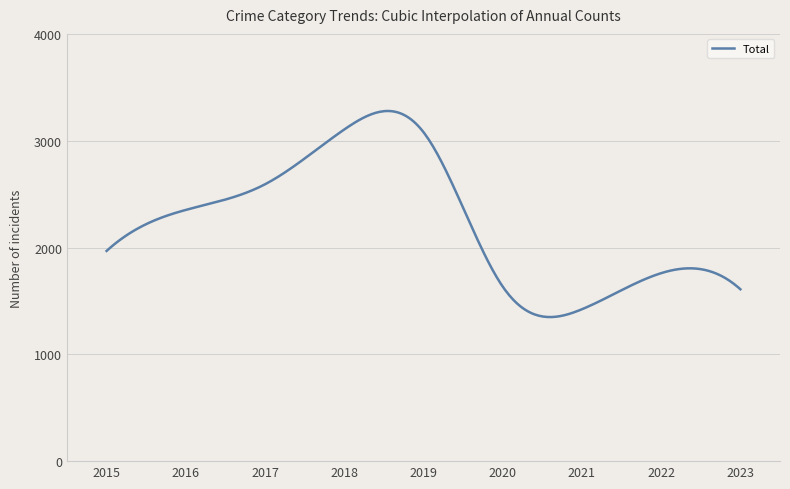

What is the difference between the maximum and minimum values?

1929.3